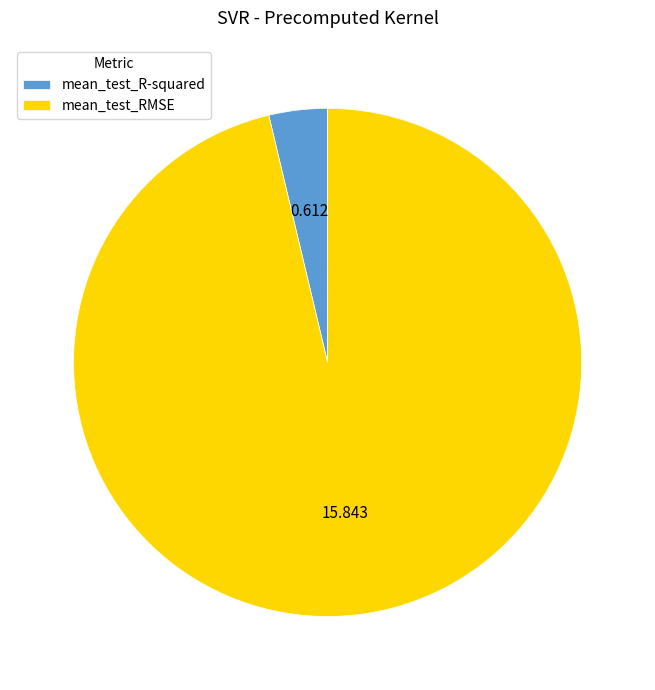

Combined, do mean_test_R-squared and mean_test_RMSE account for over 50%?

Yes